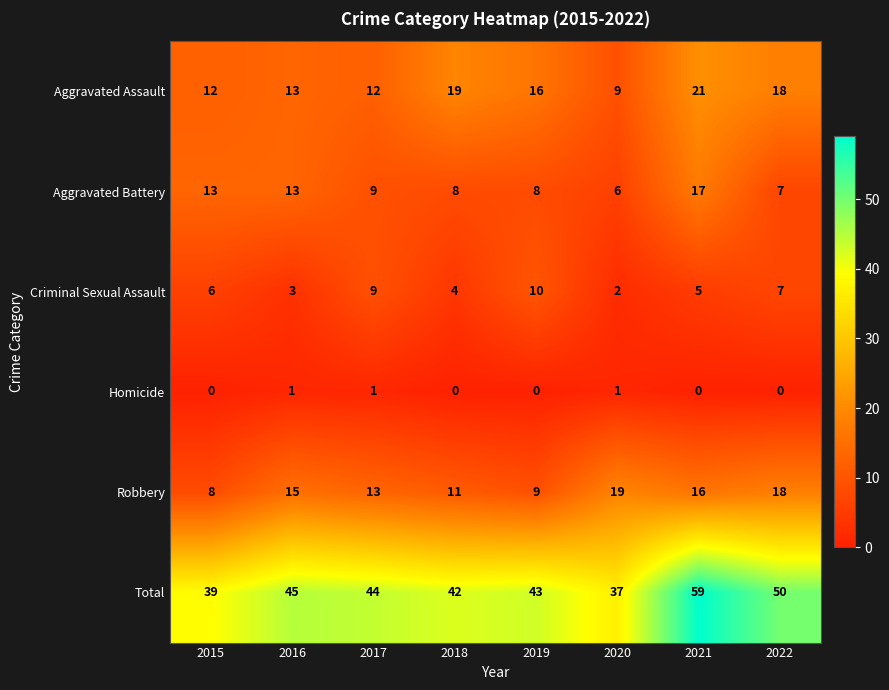

How many categories are shown in the chart?

8